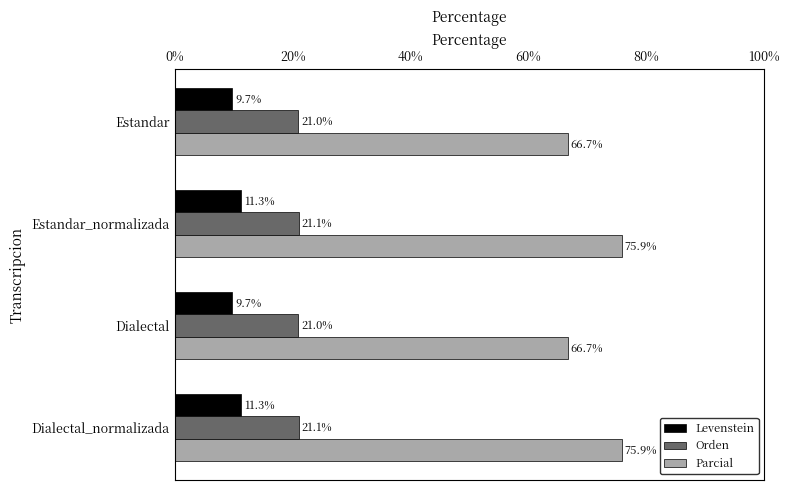

Which series has the largest total across all categories?

Parcial